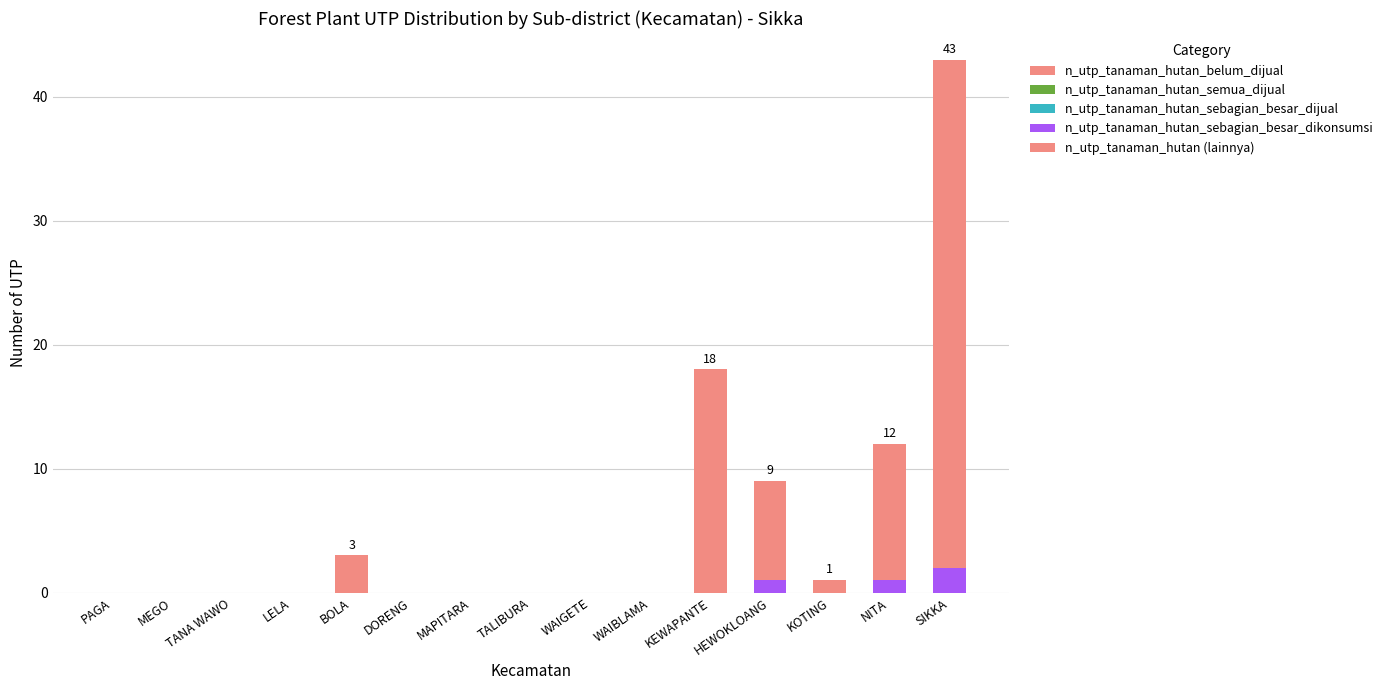

Which has a higher value, TANA WAWO or BOLA?

TANA WAWO